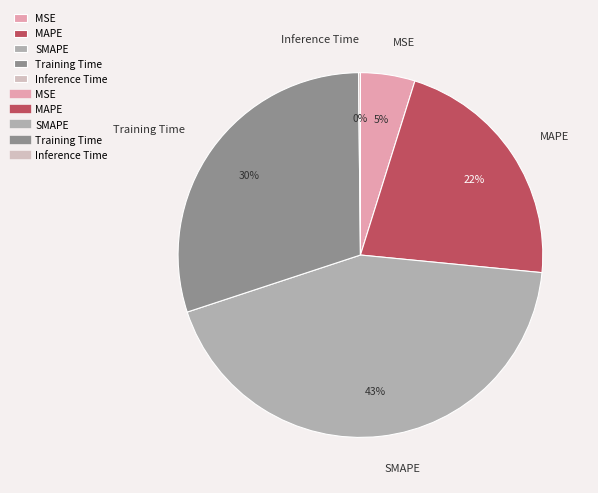

What is the largest slice in the pie chart?

SMAPE